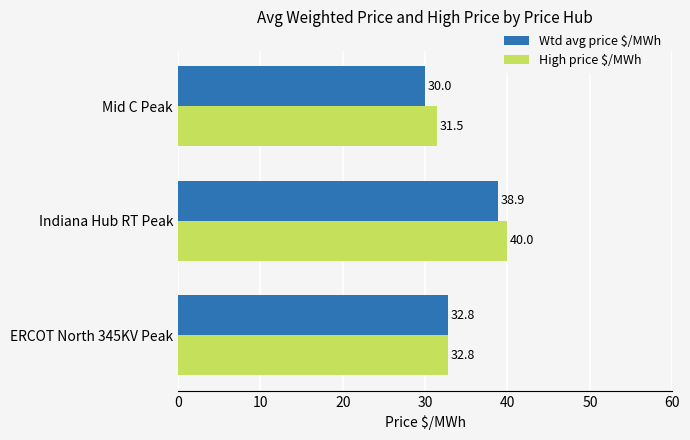

How many series are shown in this chart?

2